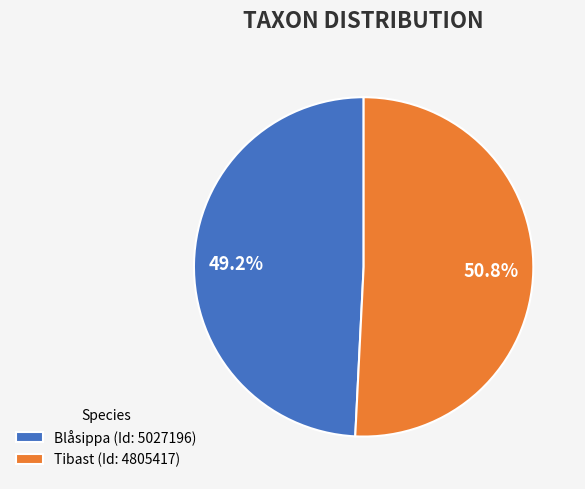

What is the majority slice?

Tibast (Id: 4805417)